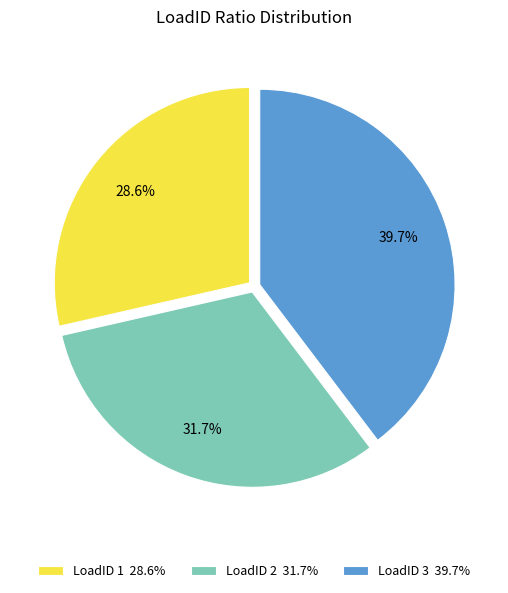

Is there any slice that represents more than half of the pie?

No